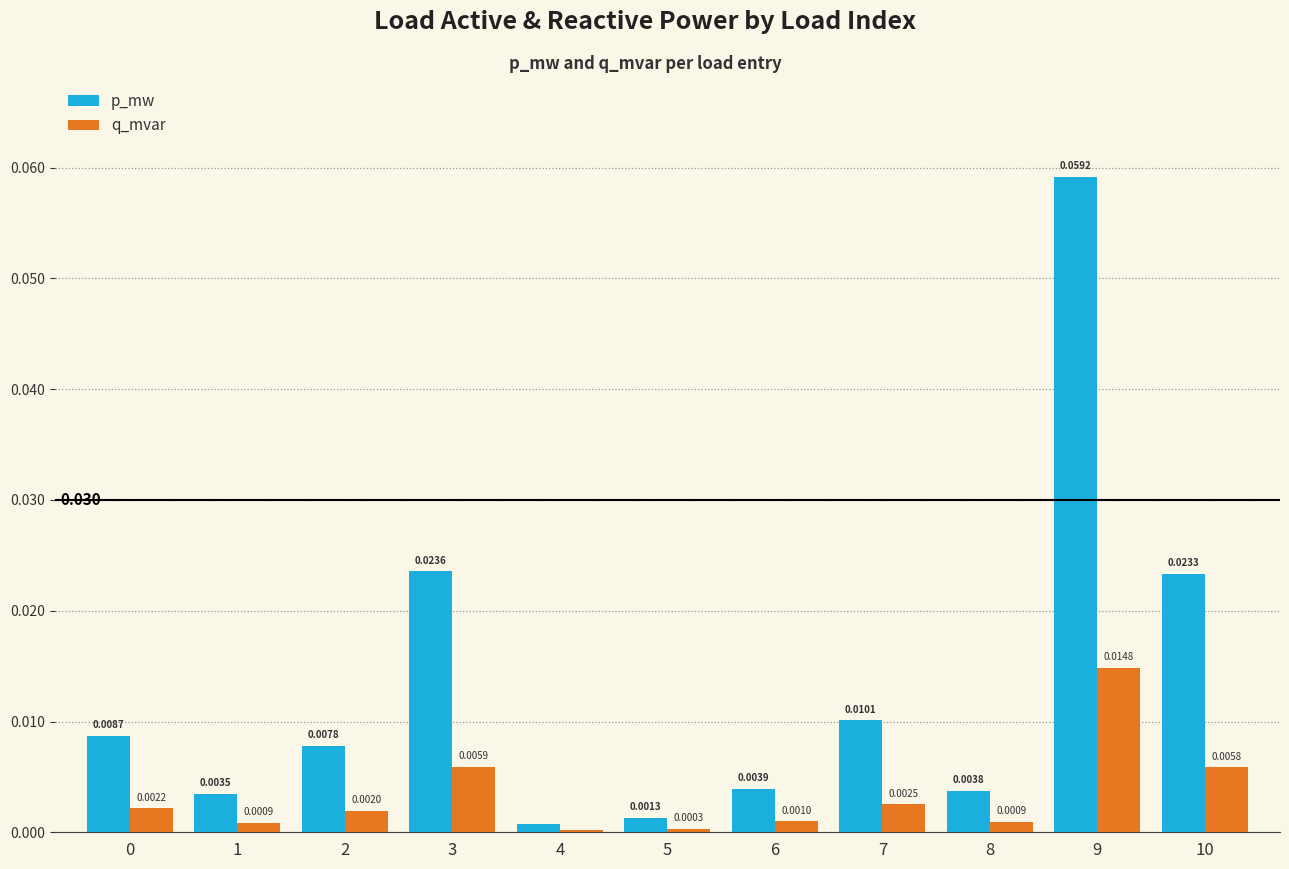

Between 7 and 10, which series saw the biggest shift?

p_mw